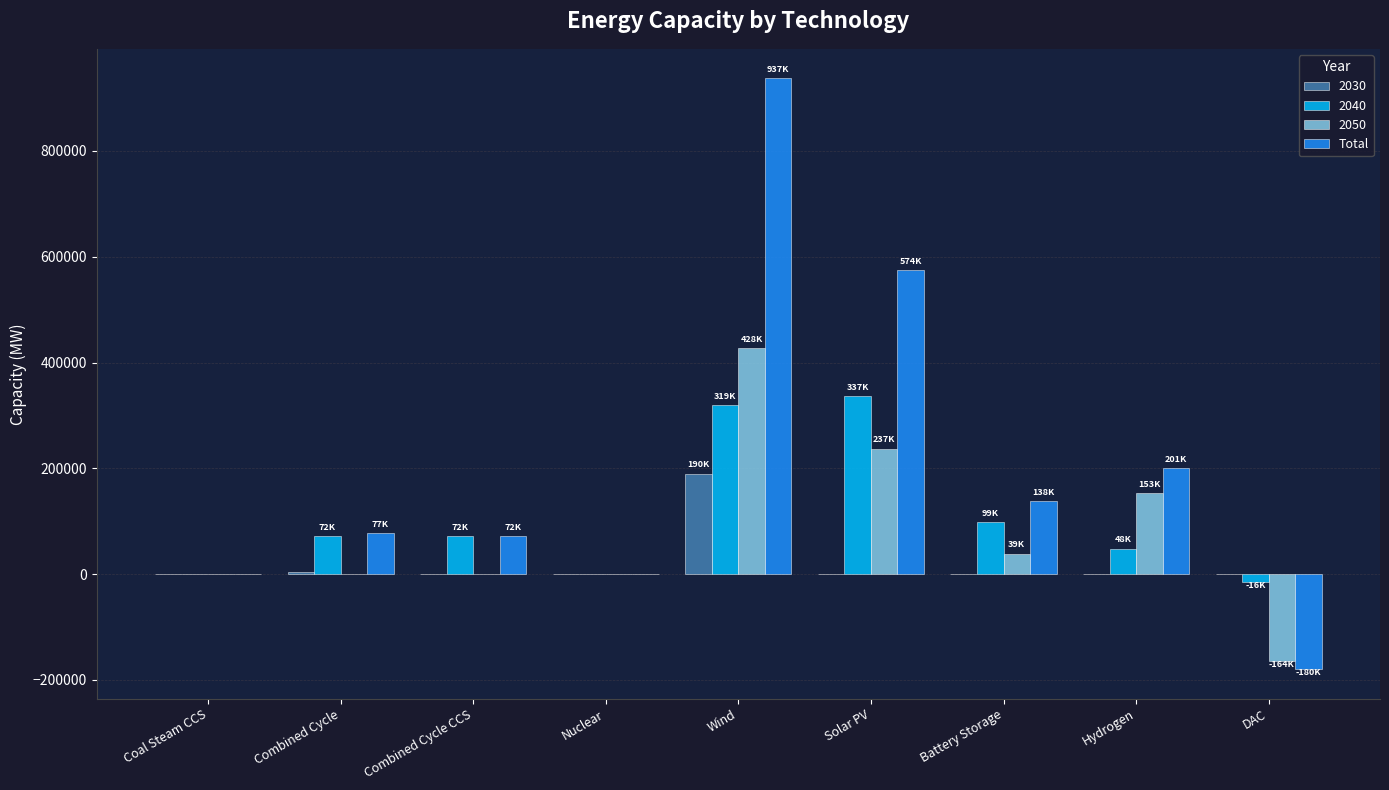

The Total series shows 180136.6 at Battery Storage. True or false?

False